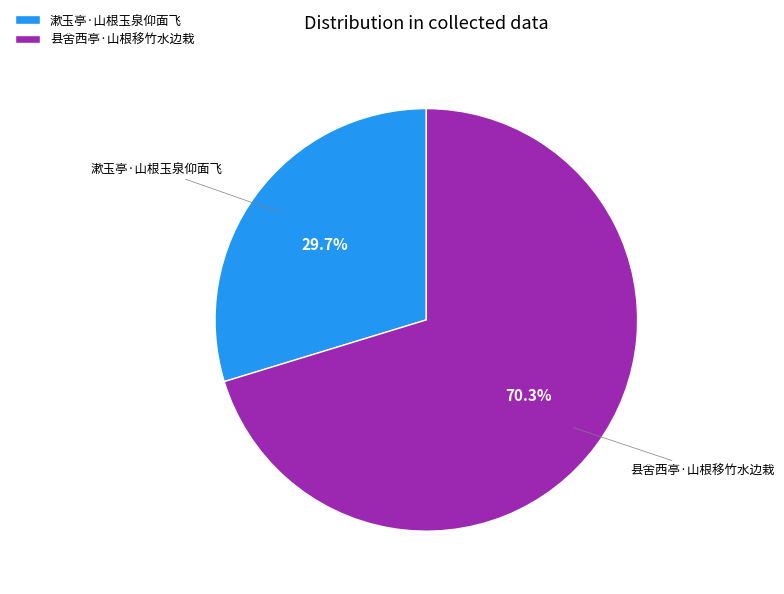

How many slices are in this pie chart?

2